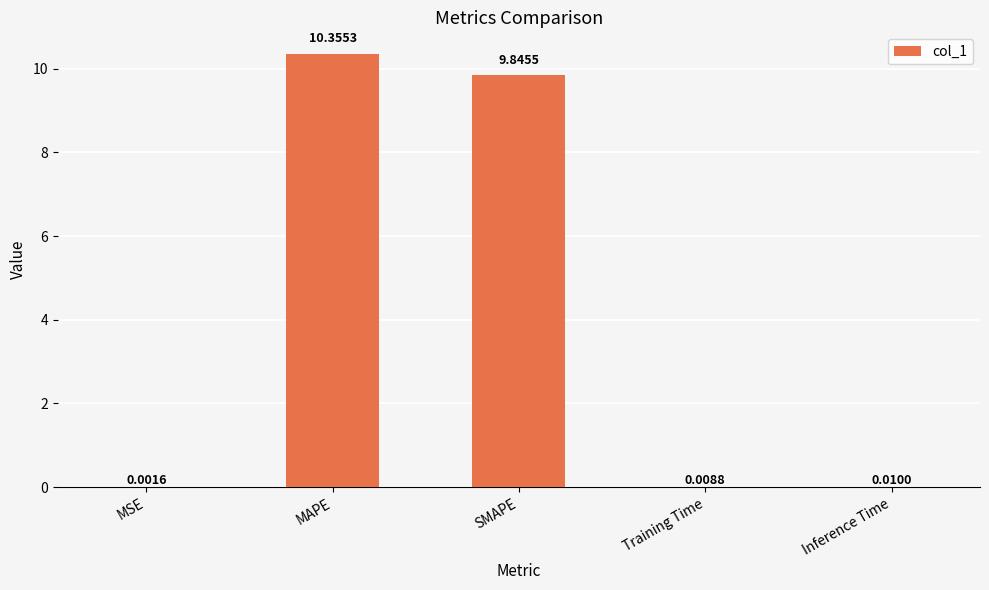

What is the maximum value shown in the chart?

10.4